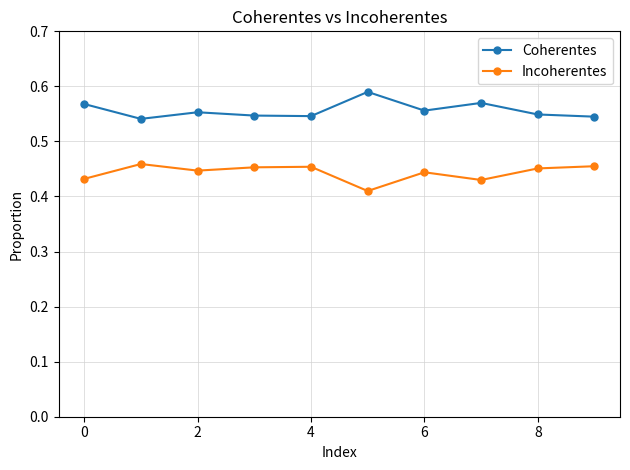

Rank the series by their average value, from lowest to highest.

Incoherentes, Coherentes